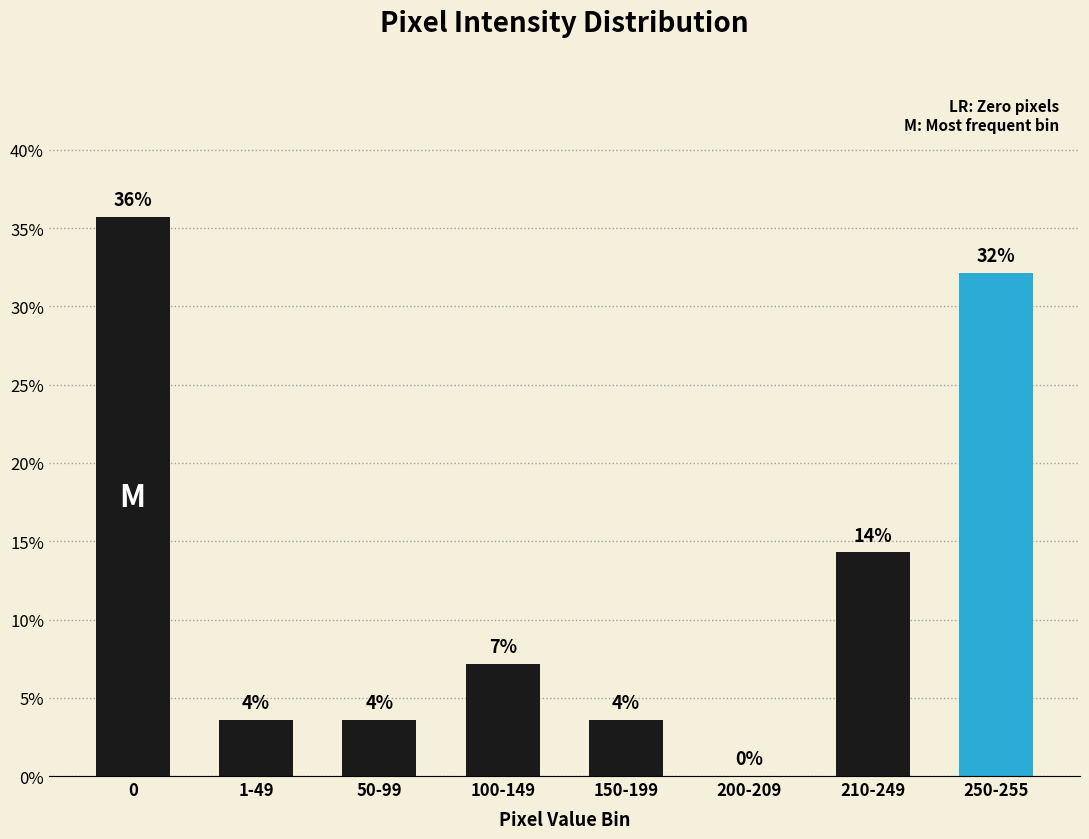

Are the bars horizontal?

No